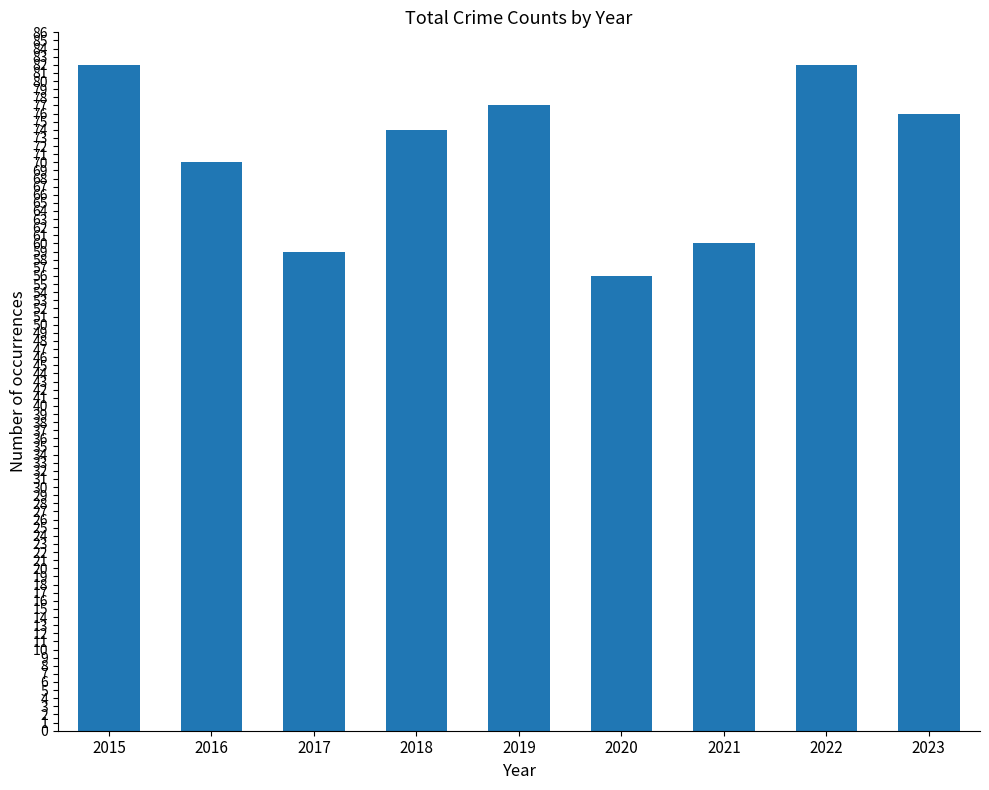

The value at 2017 is 59. True or false?

True